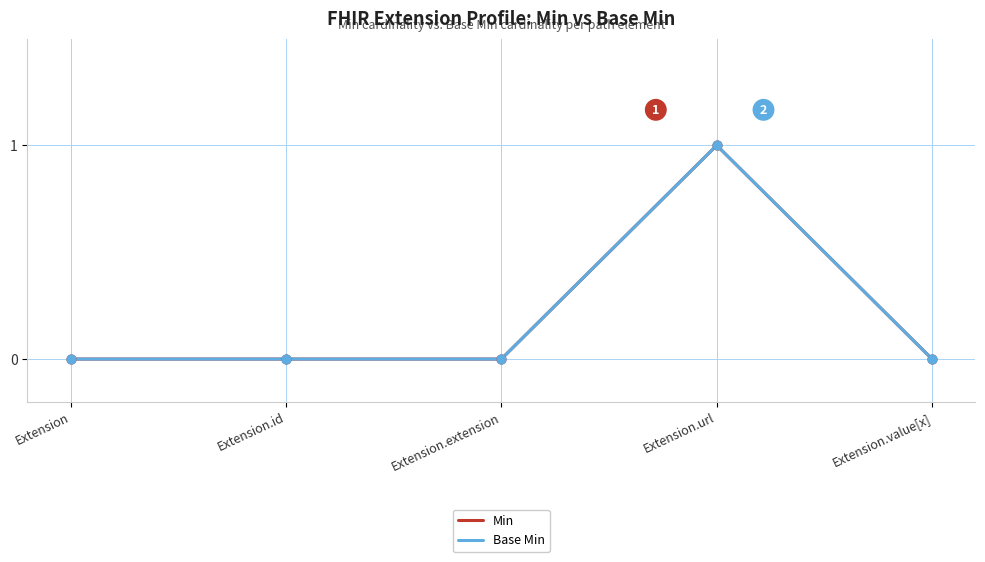

Which series has the largest total across all categories?

Min